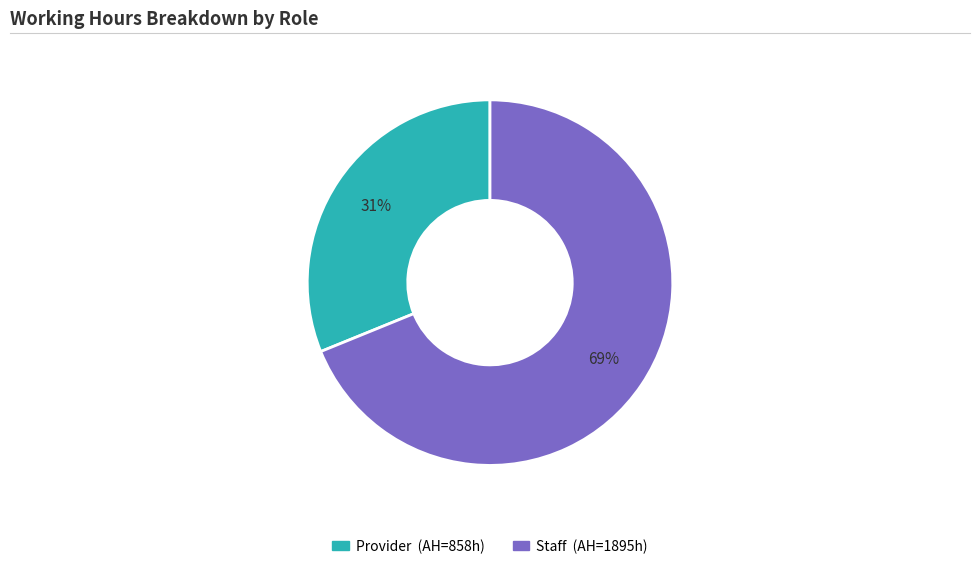

True or false: Staff accounts for 58% of the total.

False